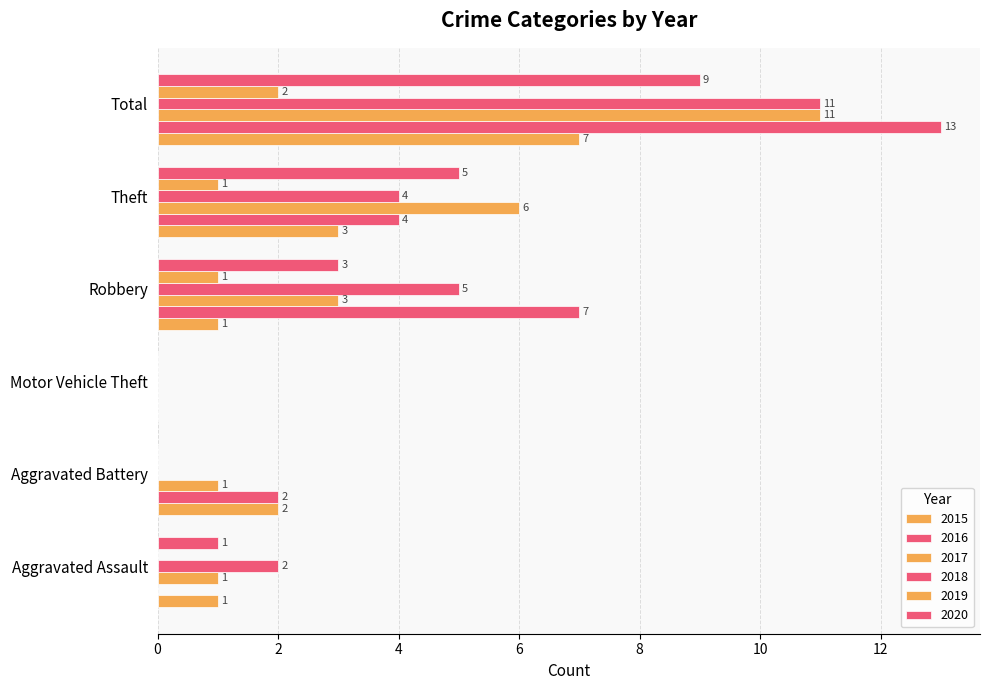

What position from the left is Total?

6